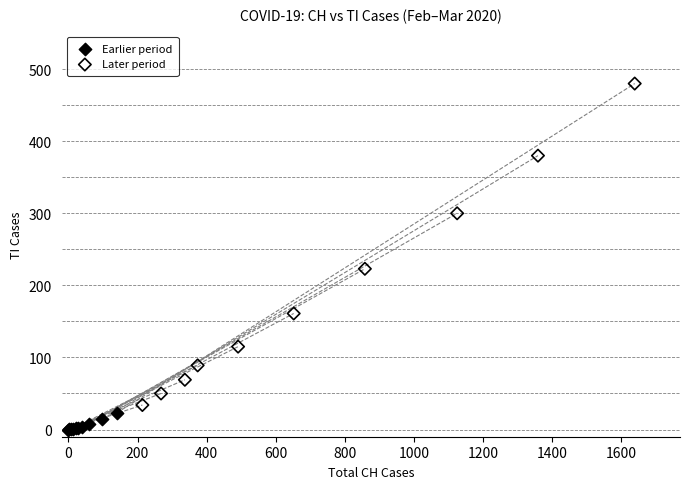

What are all the series names shown in the legend?

Earlier period, Later period